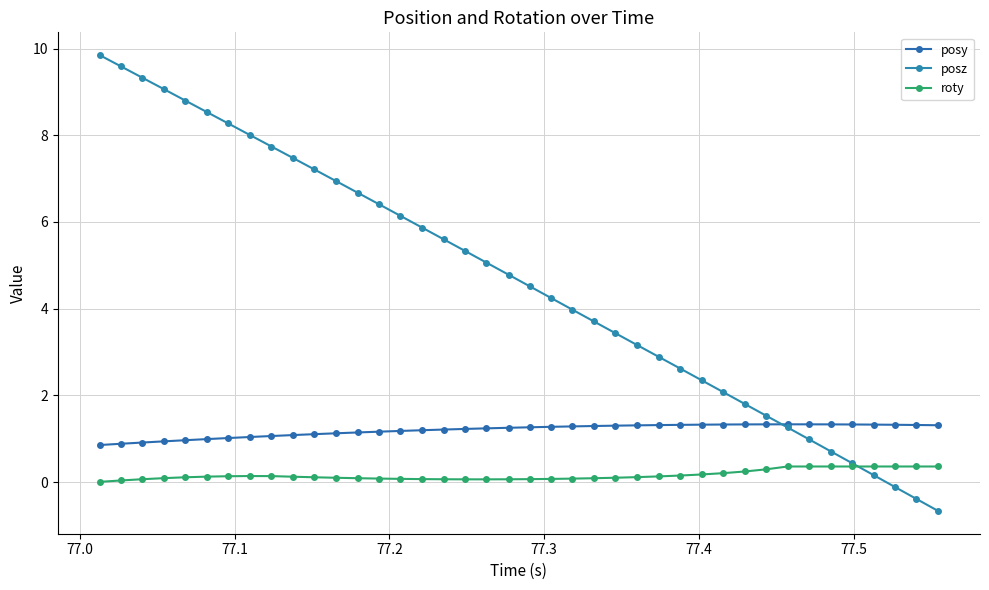

What is the maximum value shown in the chart?

9.8